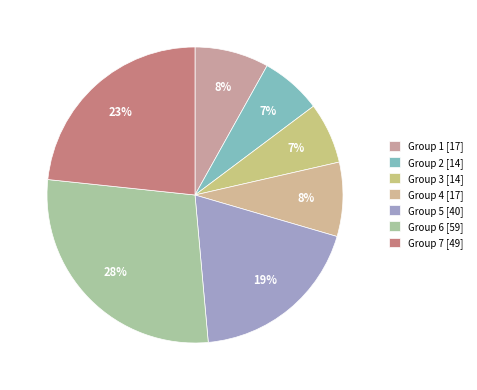

Which slice is the largest?

Group 6 [59]